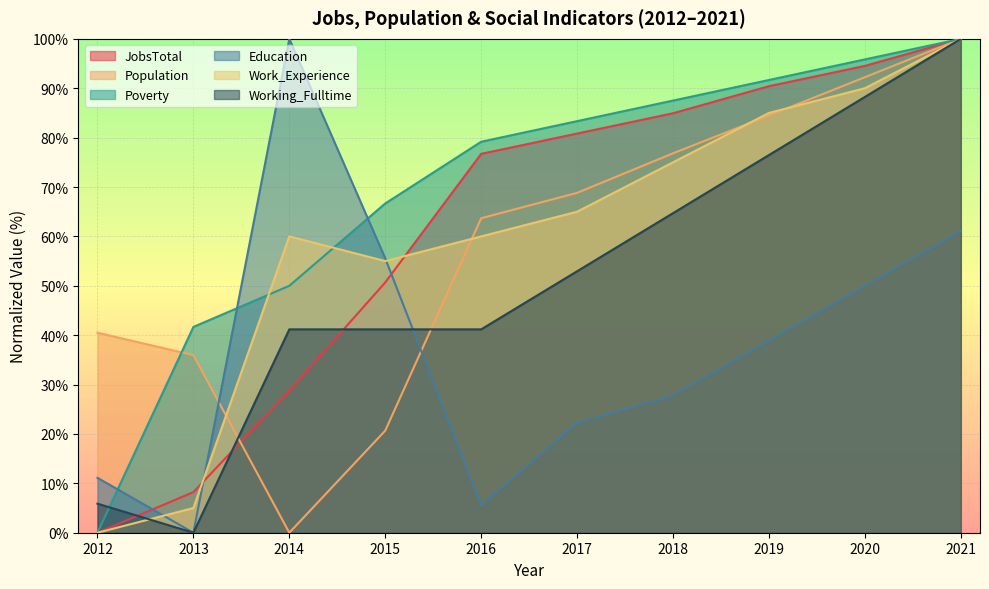

At which label is Poverty closest to 50?

2014